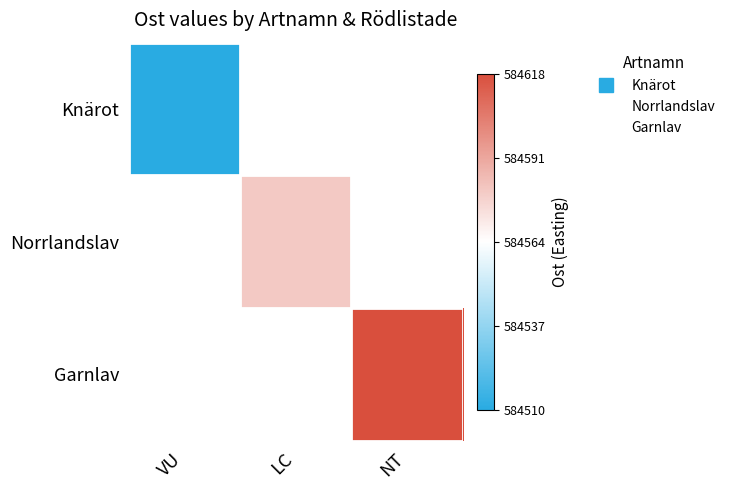

Which category has the highest value in the Knärot series?

VU